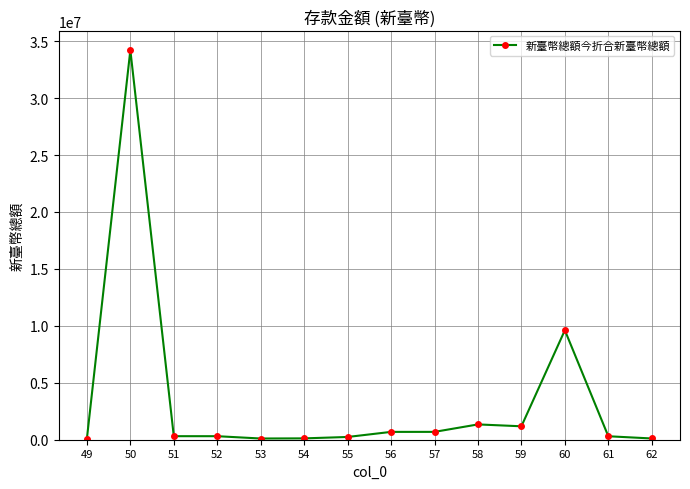

Approximately how many times larger is the value at 57 compared to 62?

6.3